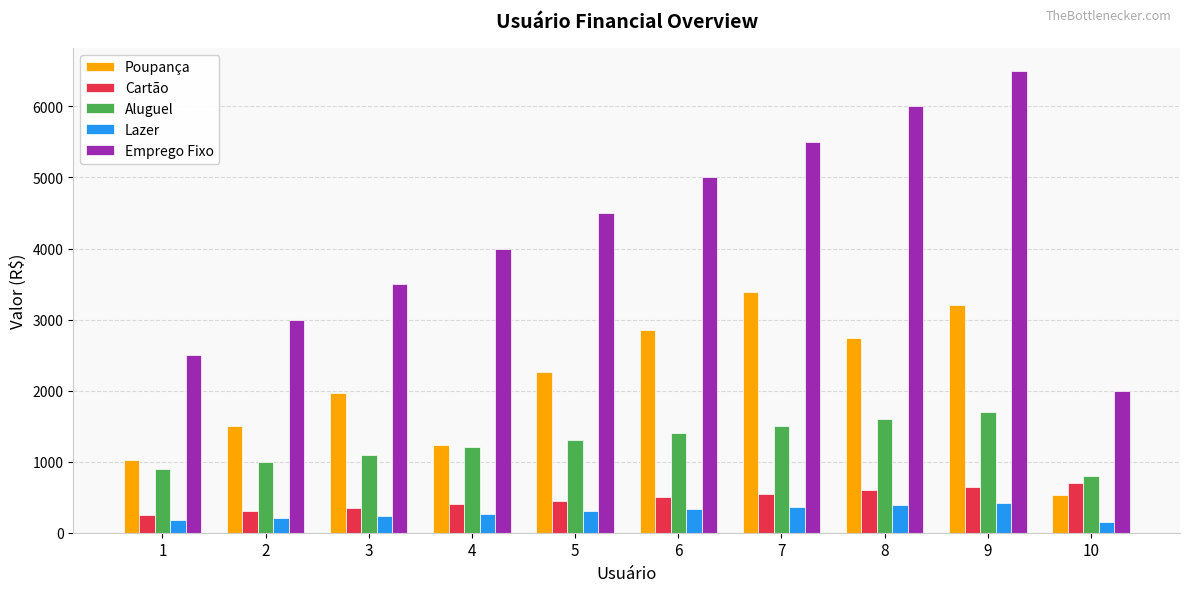

List the series in order of their peak value, highest first.

Emprego Fixo, Poupança, Aluguel, Cartão, Lazer